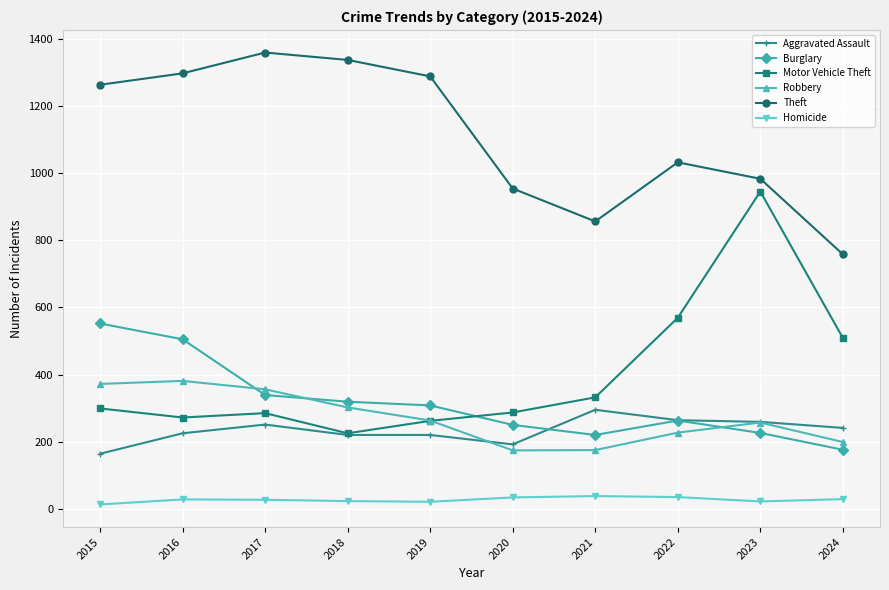

Which series has the largest total across all categories?

Theft